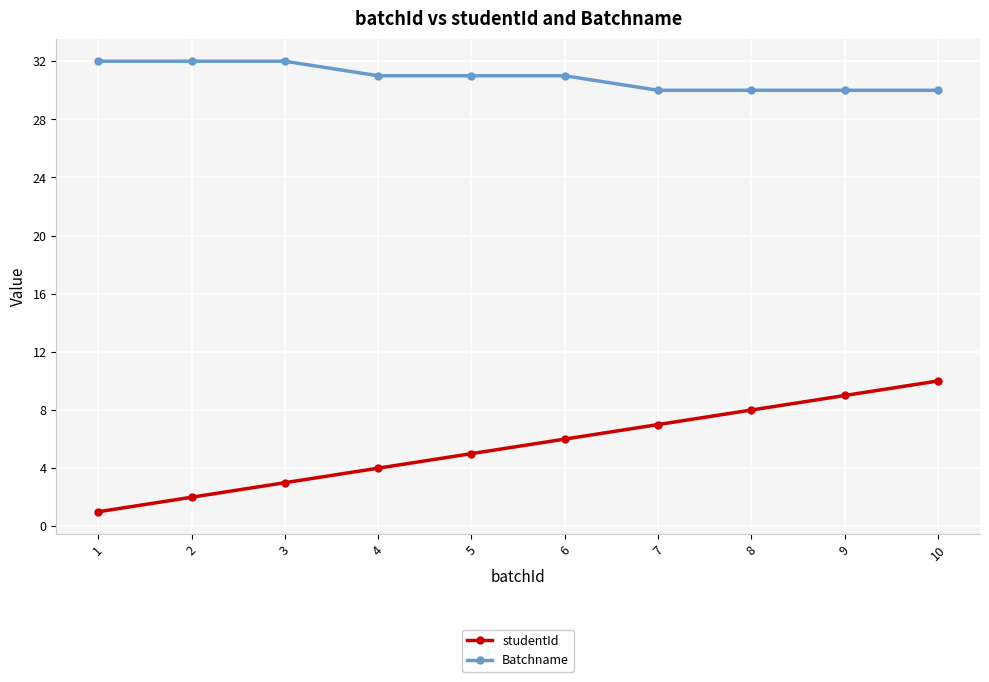

At which label does Batchname first exceed 31?

1